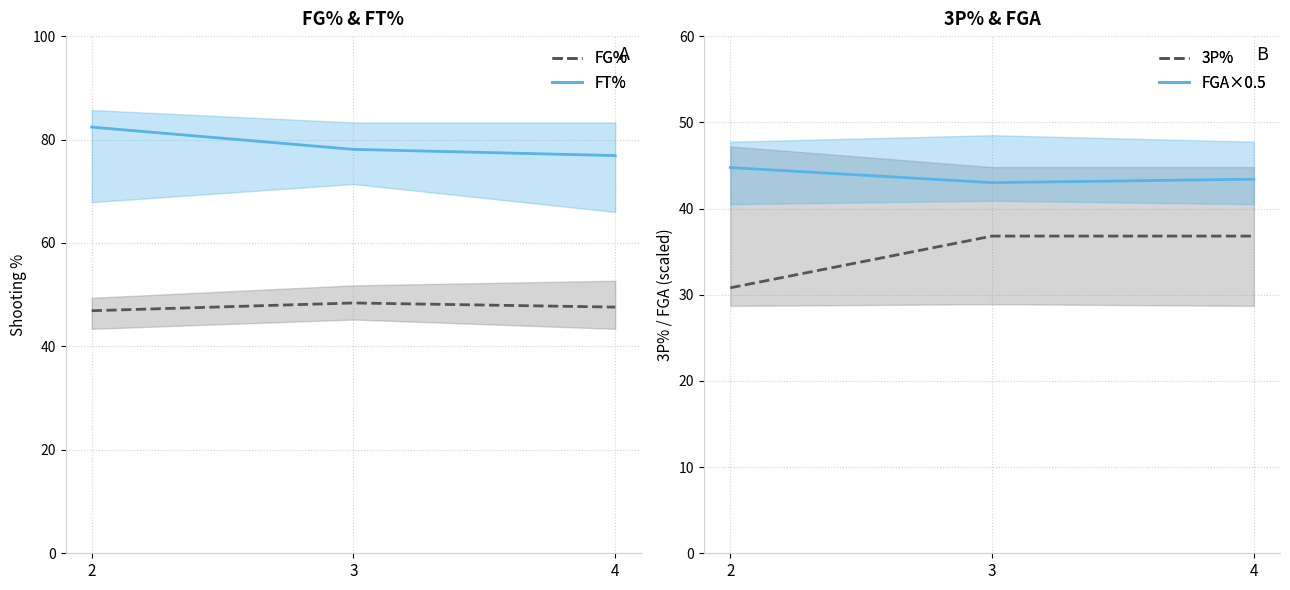

Reading left to right, what are all the values shown in this chart?

FG%: 2=46.9	3=48.4	4=47.6
FT%: 2=82.4	3=78.1	4=76.9
3P%: 2=30.8	3=36.8	4=36.8
FGA×0.5: 2=44.8	3=43.0	4=43.4